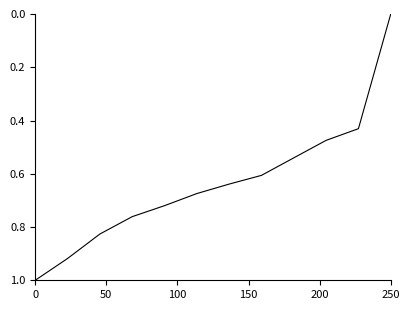

What is the greatest value displayed?

1.0